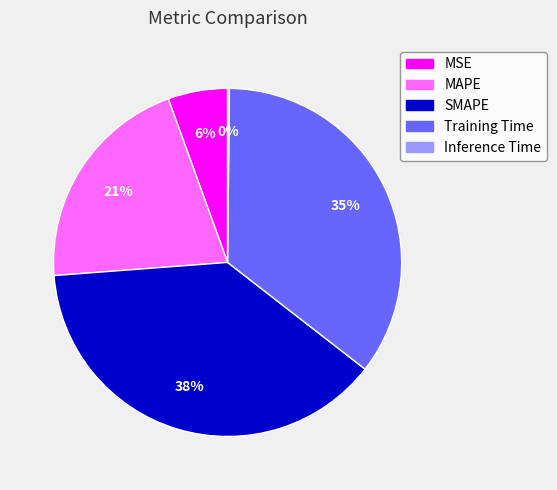

Which category has the biggest portion of the pie?

SMAPE